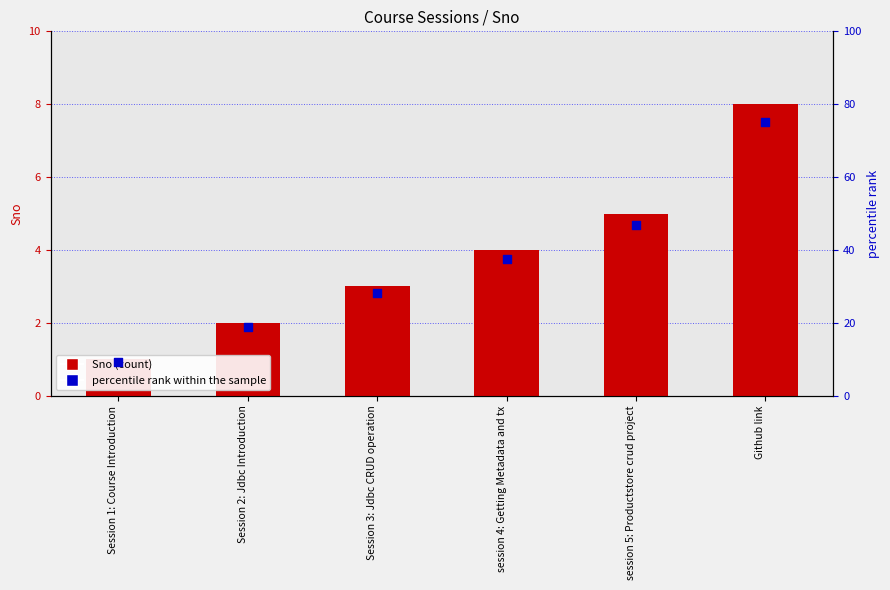

Which series has the widest spread of Y values?

percentile rank within the sample